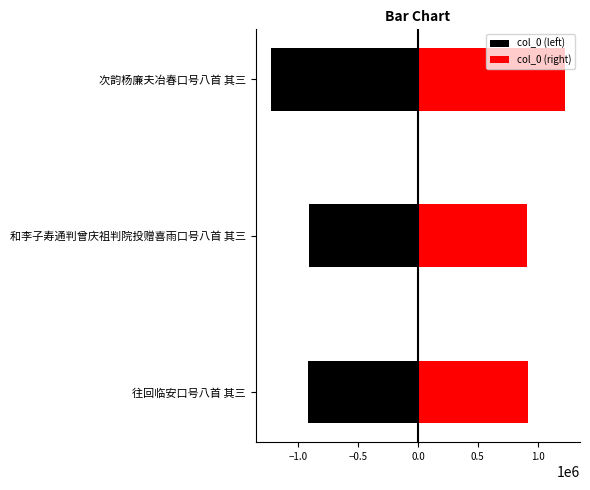

Which series has the largest range (max minus min)?

col_0 (left)